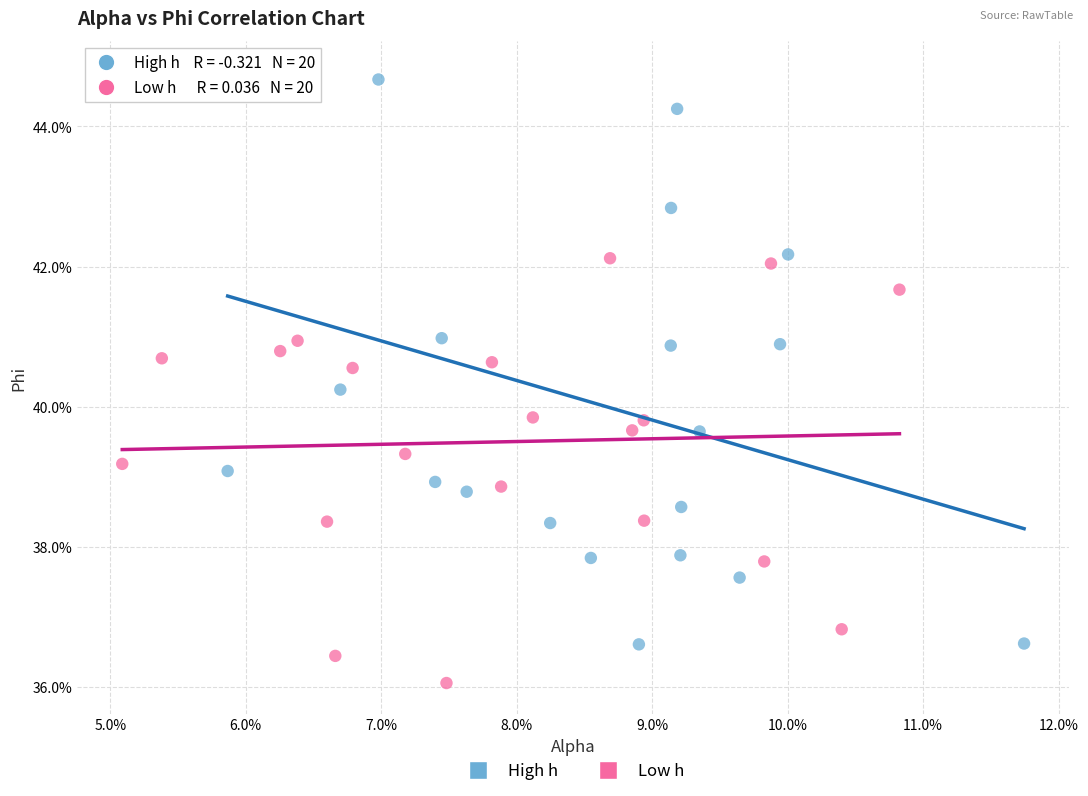

What are all the series names shown in the legend?

High h, Low h